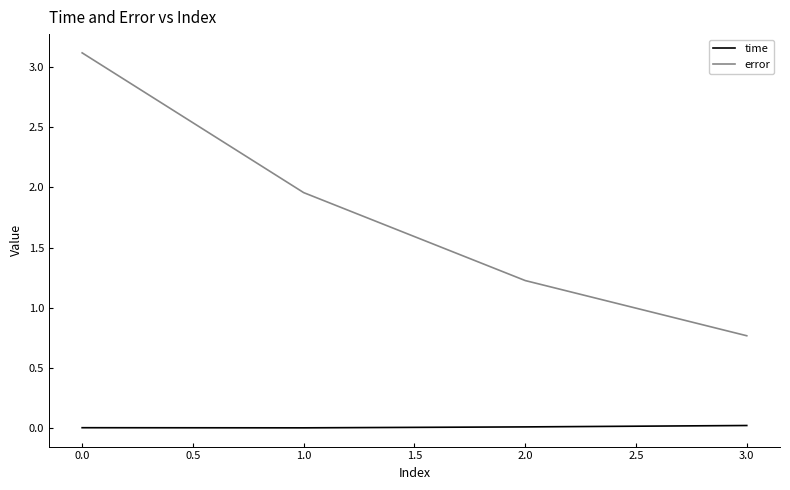

Which series changed the most between 2.0 and 3.0?

error